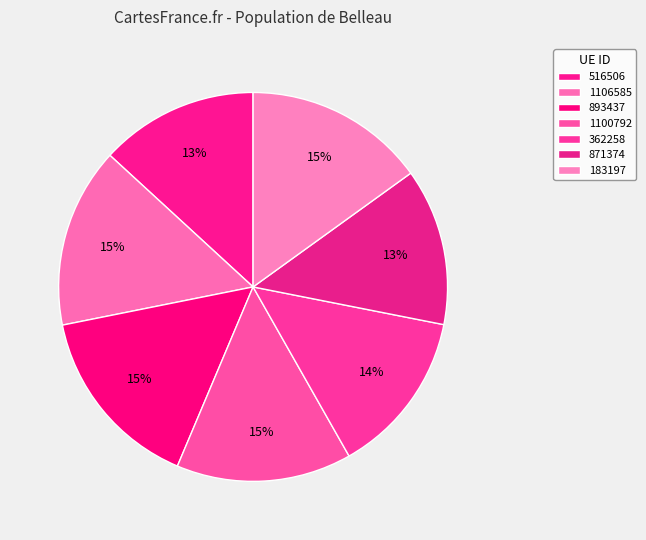

Which slice is the smallest?

871374